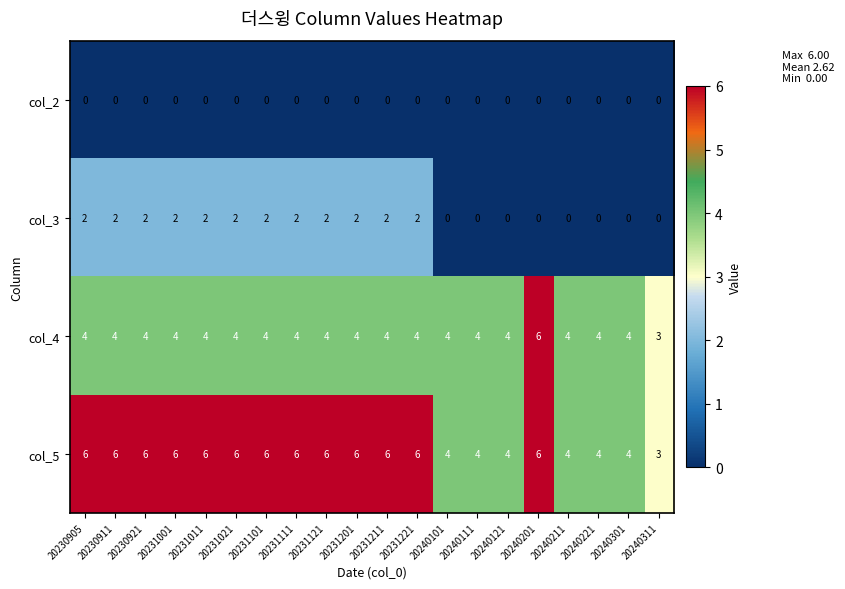

What is the lowest value of the col_4 series?

3